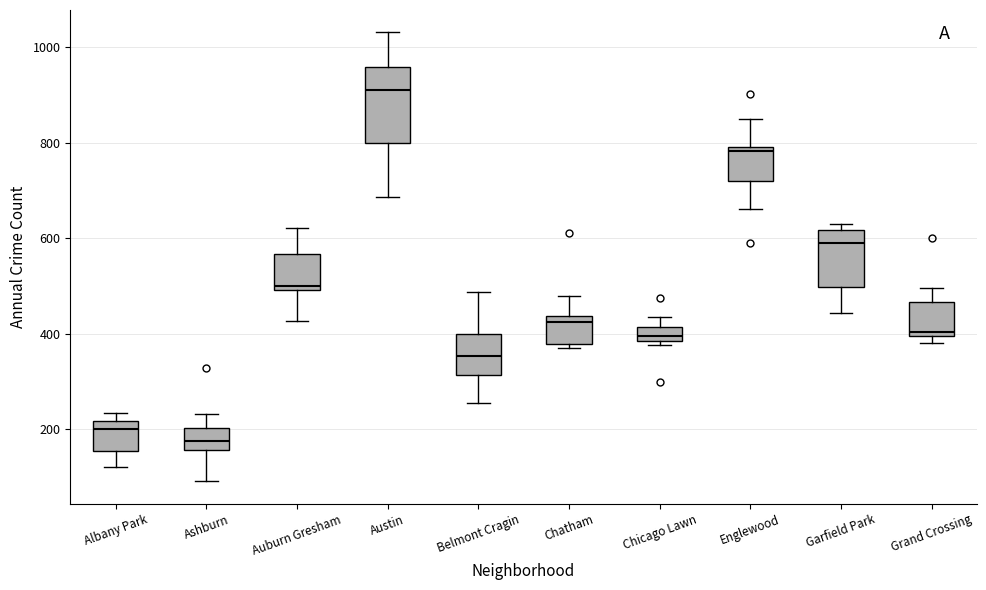

Which box is the tallest, from its lower edge to its upper edge?

Austin